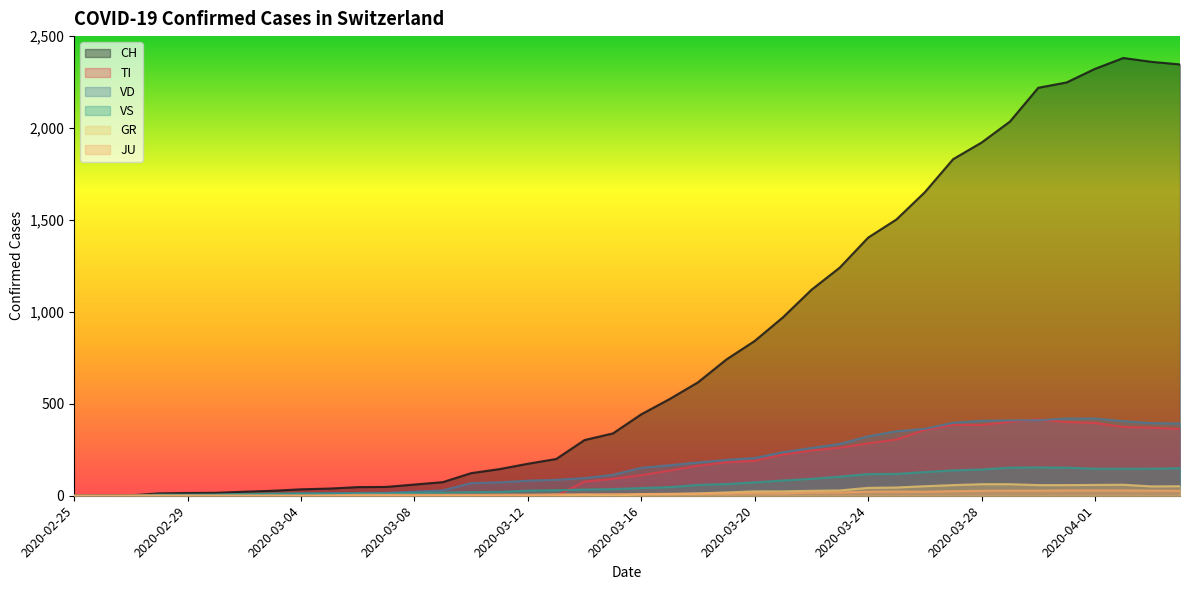

True or false: VS and CH intersect in this chart.

False